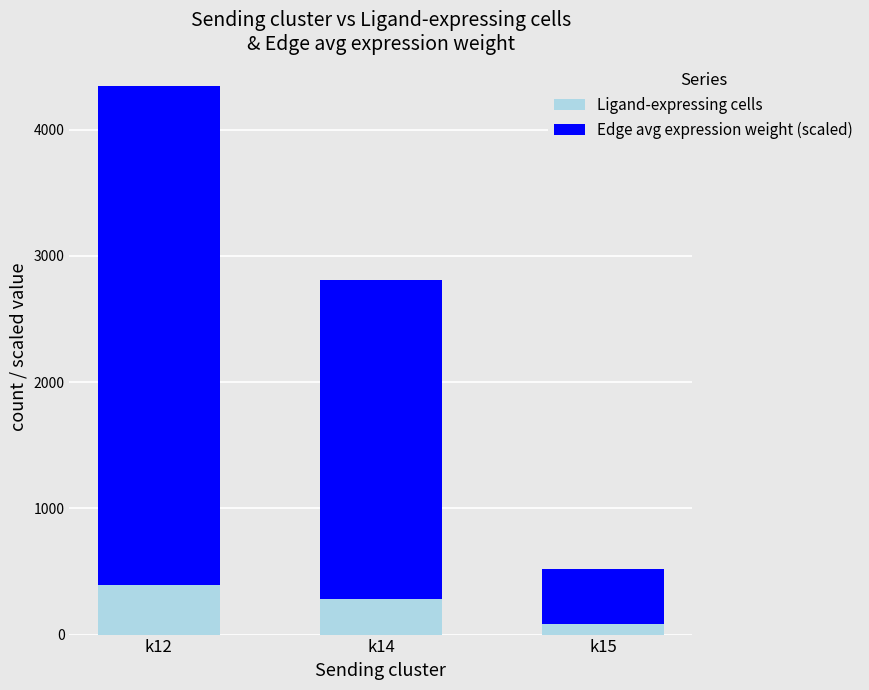

At which category is the sum across all series the highest?

k12